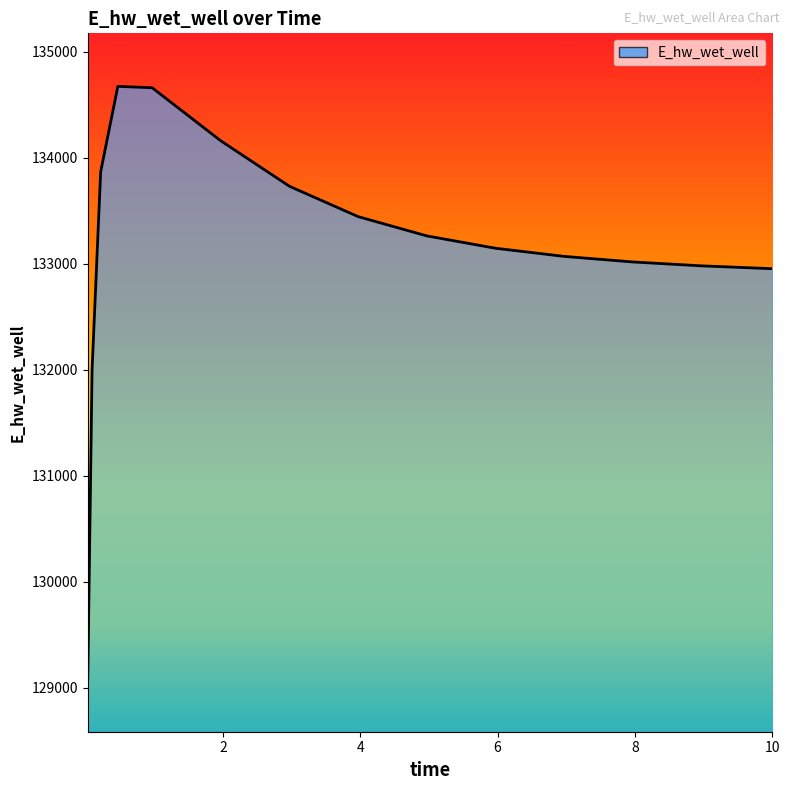

What is the smallest value displayed?

129087.4